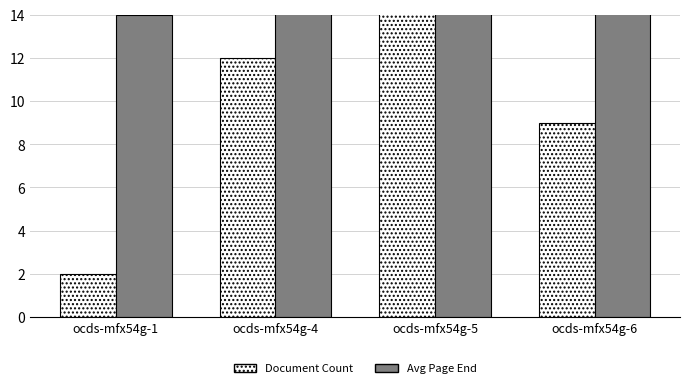

How many values in the Avg Page End series are below 26?

1